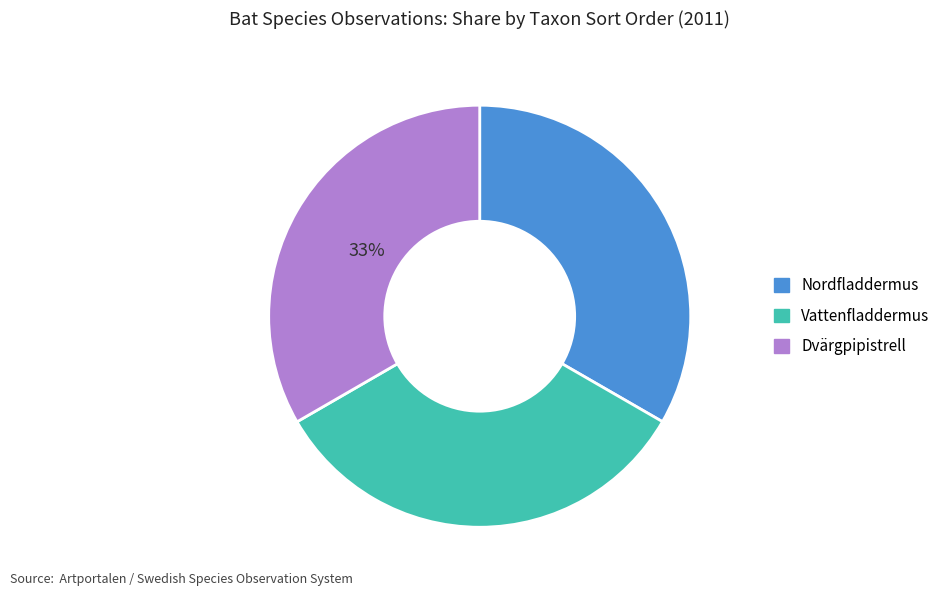

To the nearest percent, what portion does Vattenfladdermus represent?

33%